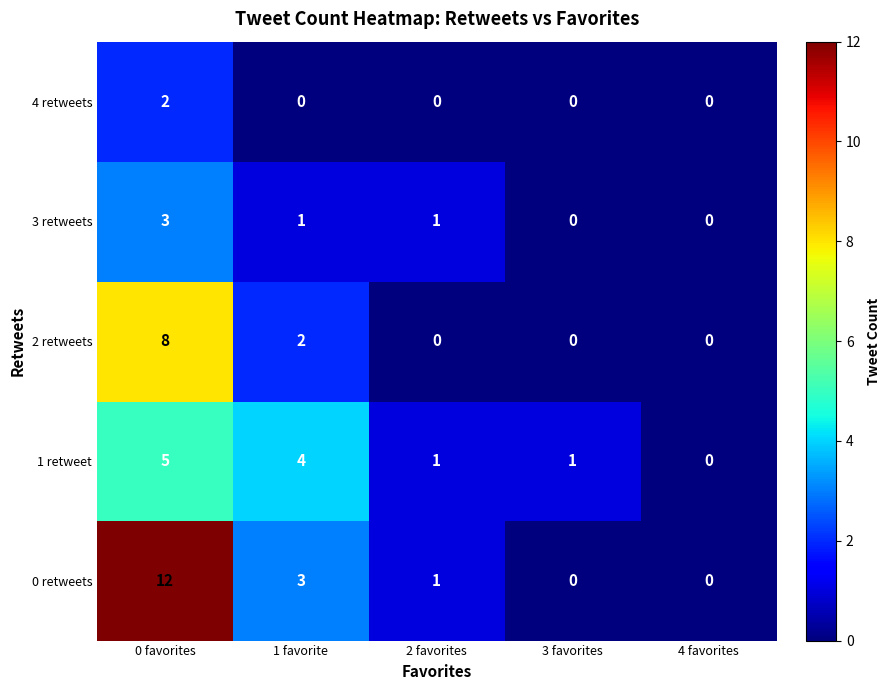

Reading left to right, list all the values displayed in this chart.

4 retweets: 2	0	0	0	0
3 retweets: 3	1	1	0	0
2 retweets: 8	2	0	0	0
1 retweet: 5	4	1	1	0
0 retweets: 12	3	1	0	0